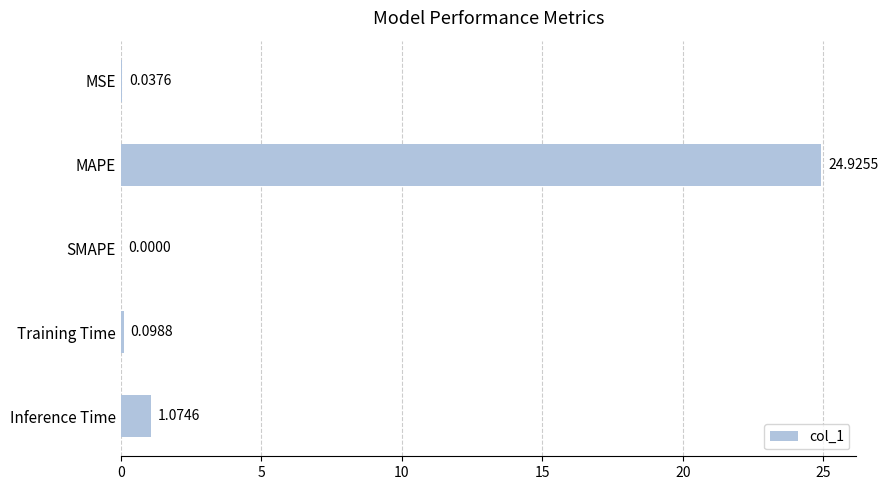

What is the change in value from MAPE to SMAPE?

-24.9